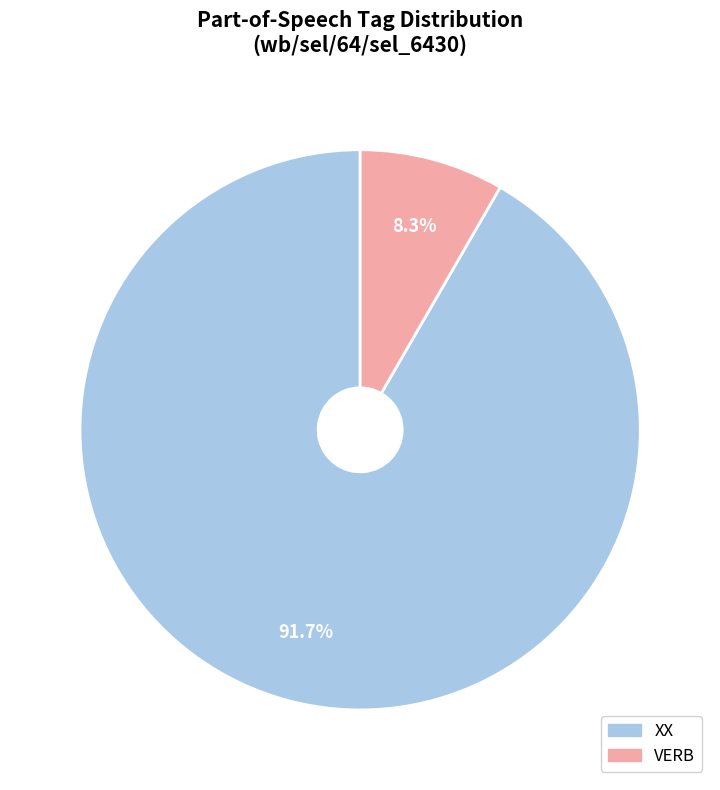

Rank the categories by value from lowest to highest.

VERB, XX